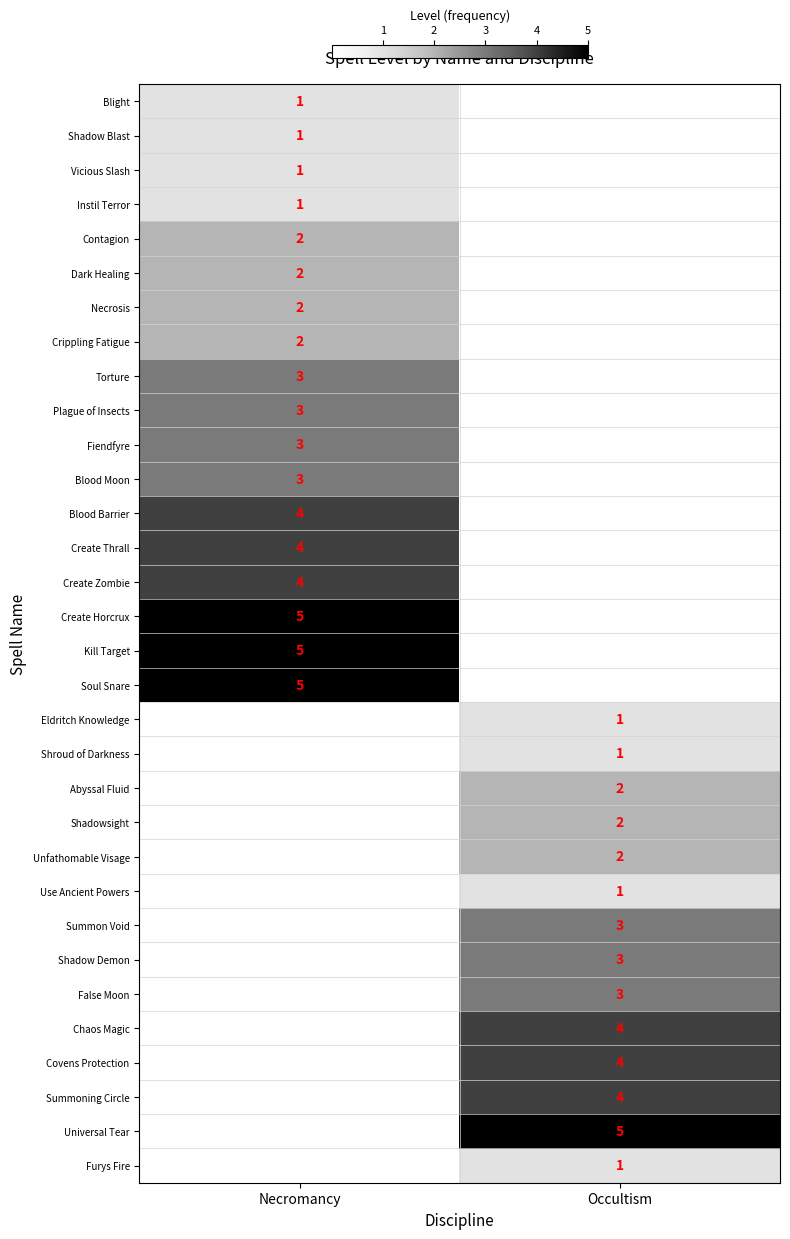

True or false: Shroud of Darkness has a value of 1 at Occultism.

True